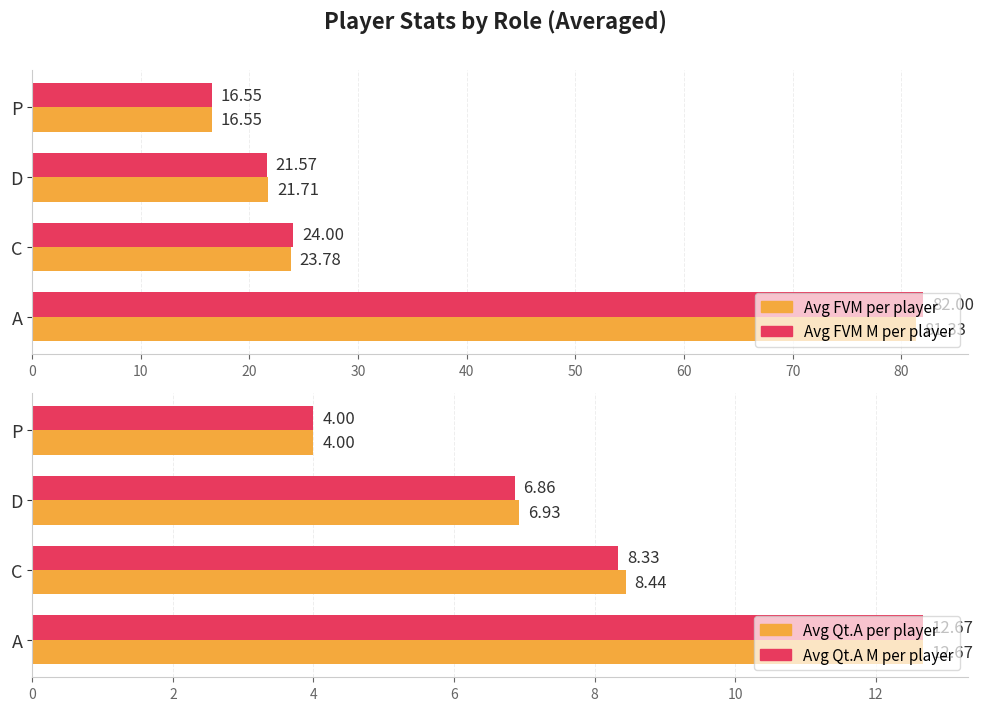

The value of Avg Qt.A per player at P is 4.0. True or false?

True